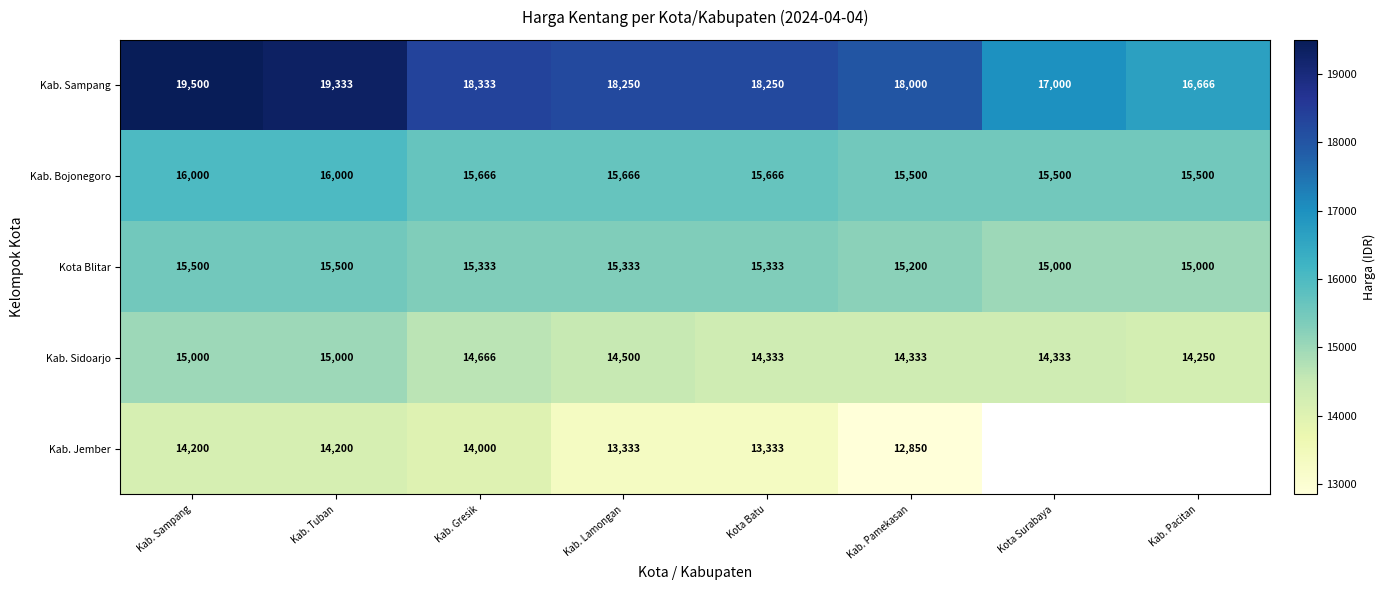

At which category is the sum across all series the highest?

Kab. Sampang